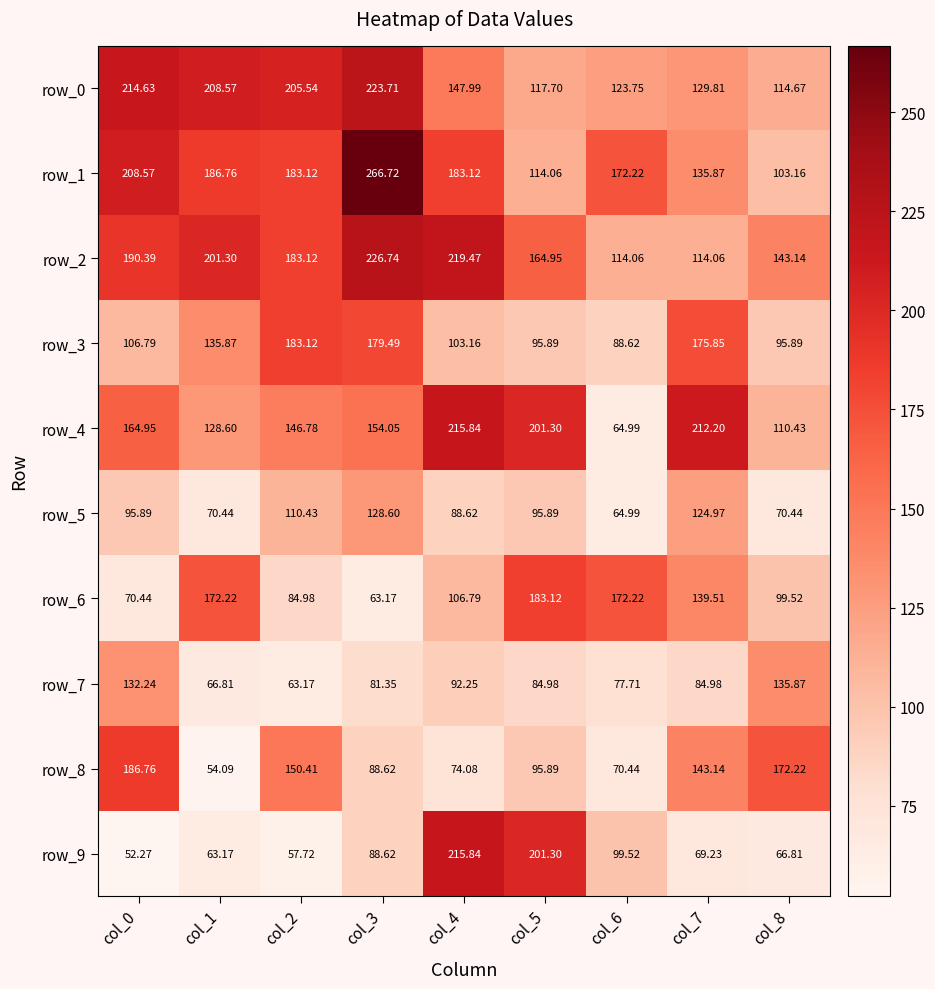

Is the value of row_2 at col_1 greater than the value of row_0 at col_7?

Yes